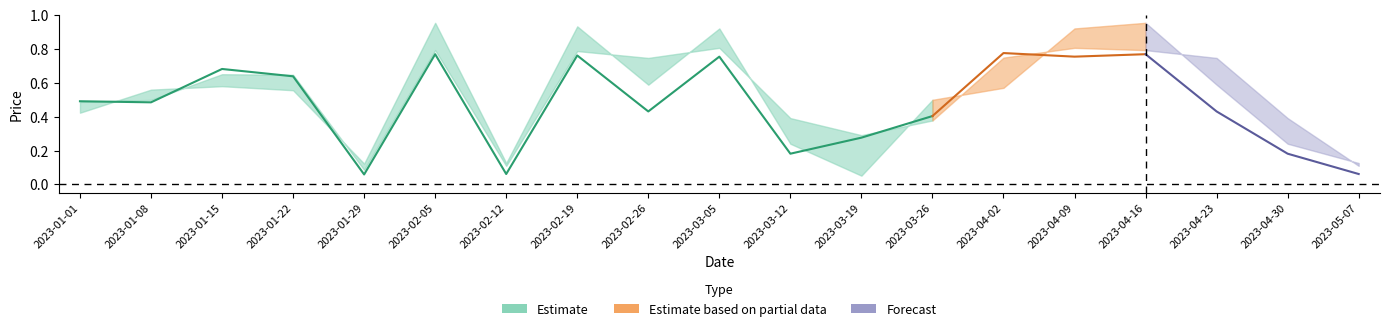

True or false: Low has more than 0 points higher than both neighbors.

True